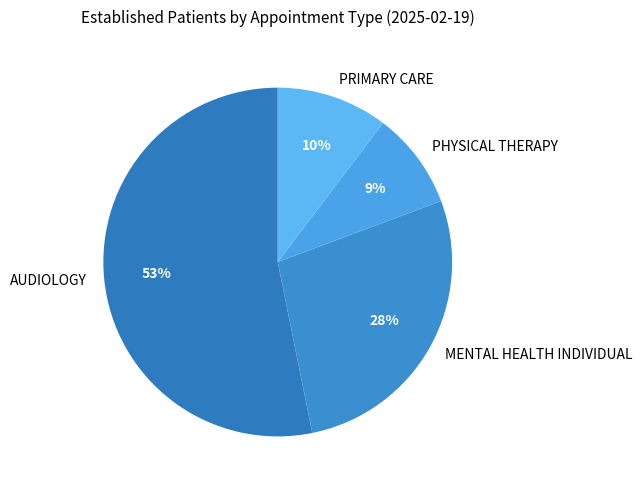

True or false: MENTAL HEALTH INDIVIDUAL accounts for 28% of the total.

True